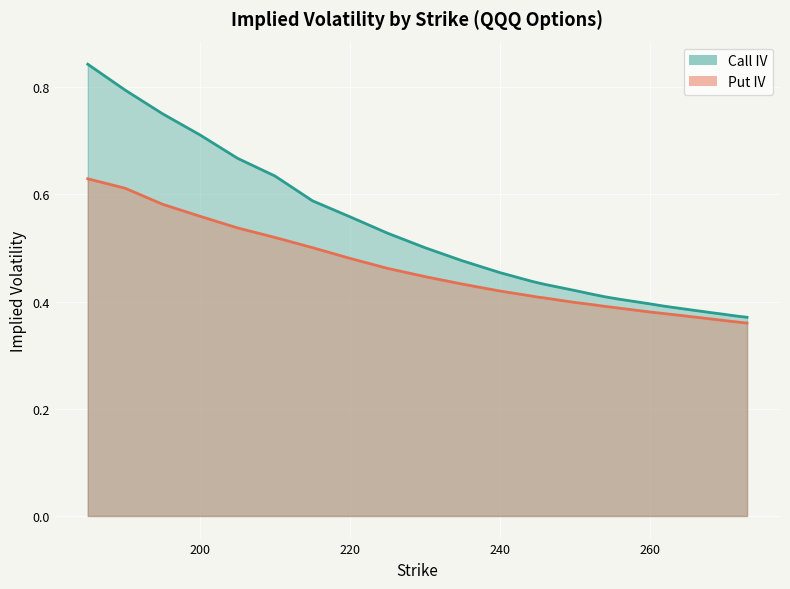

What is the value of the Call IV point at the 15th from the left?

0.4